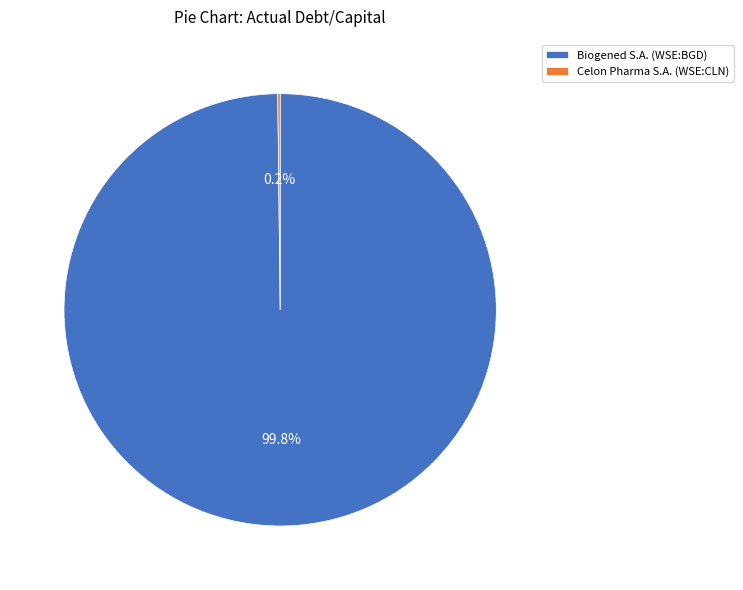

Which category accounts for the majority?

Biogened S.A. (WSE:BGD)